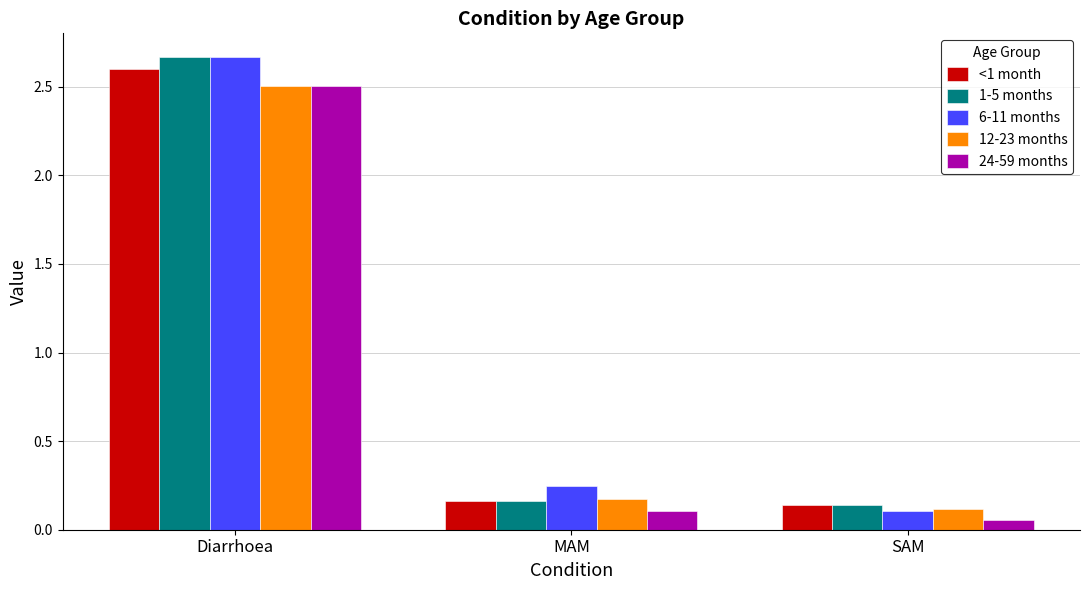

At which label does 12-23 months reach its peak?

Diarrhoea